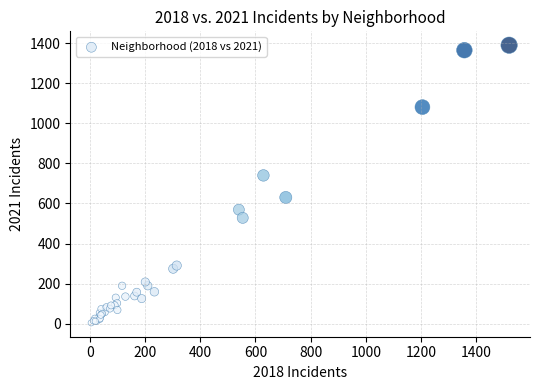

What Y value in the scatter plot is closest to 697?

740